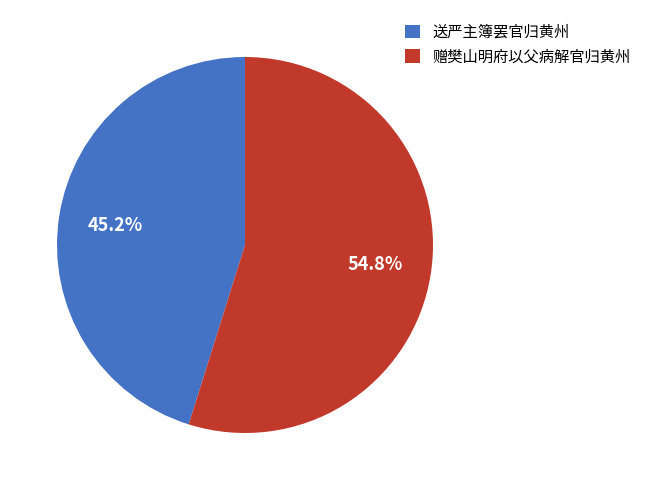

True or false: 送严主簿罢官归黄州 accounts for 58% of the total.

False